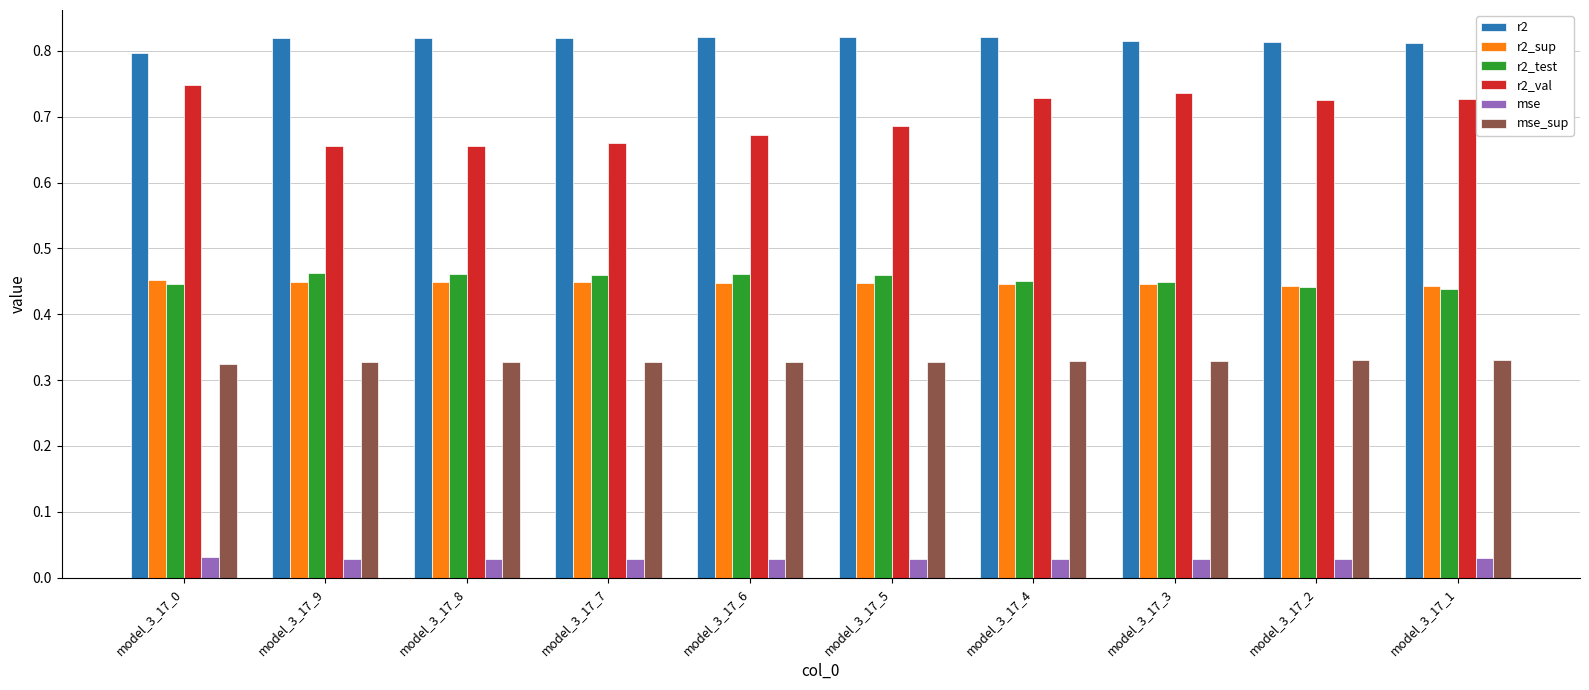

The value of r2_sup at model_3_17_3 is 0.3. True or false?

False